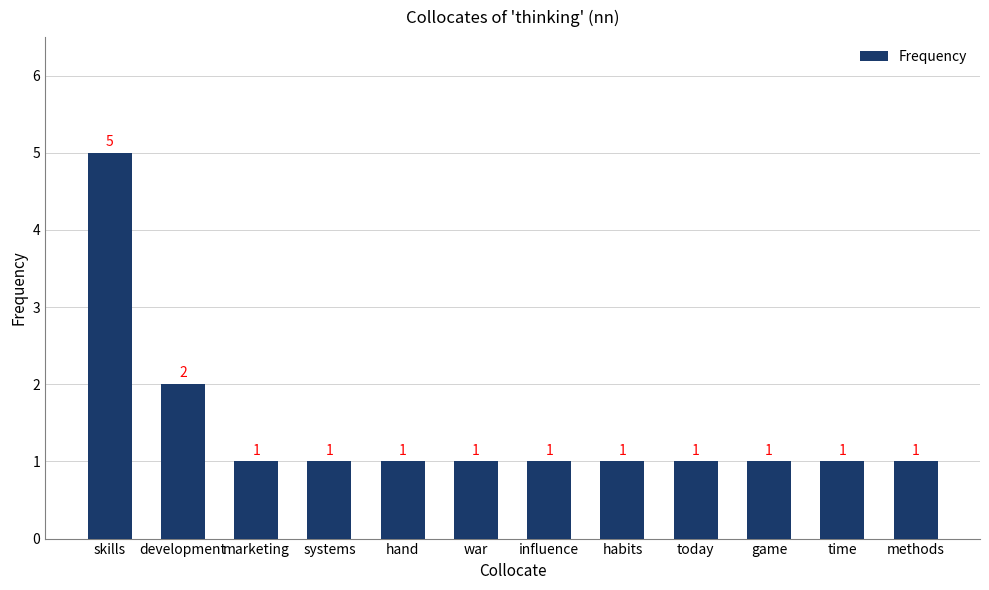

What position from the right is habits?

5